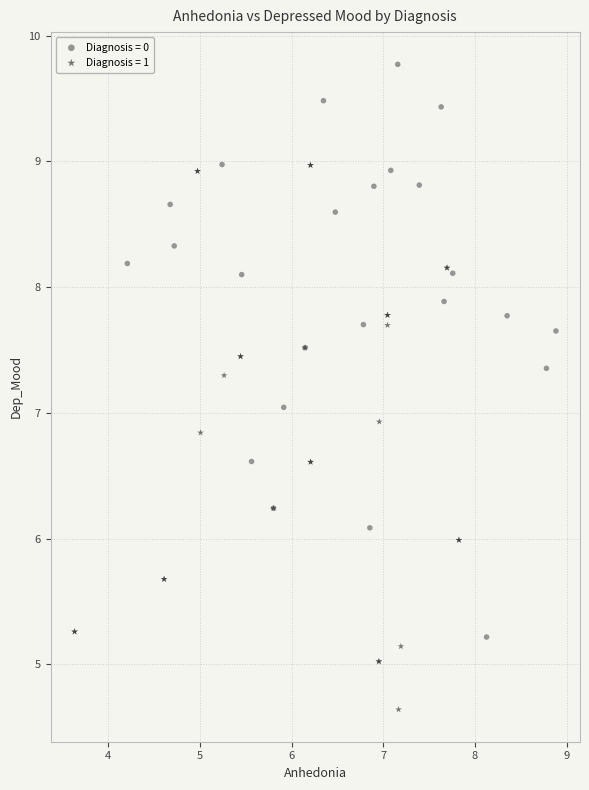

Which series reaches the maximum Y coordinate?

Diagnosis = 0